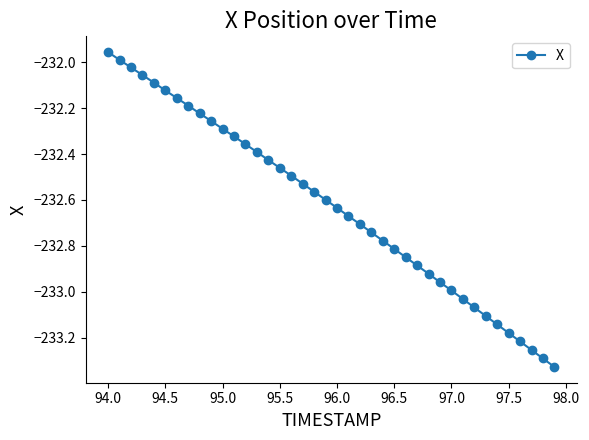

What is the difference between the maximum and minimum values?

1.4